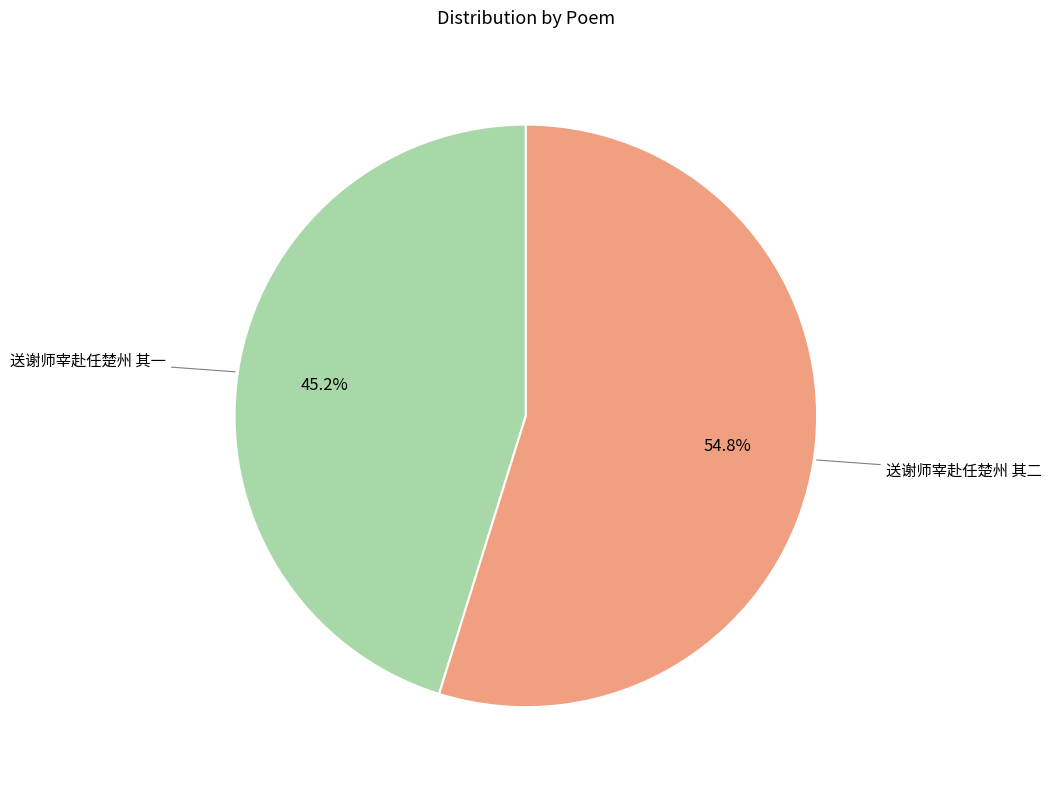

Is there any slice that represents more than half of the pie?

Yes